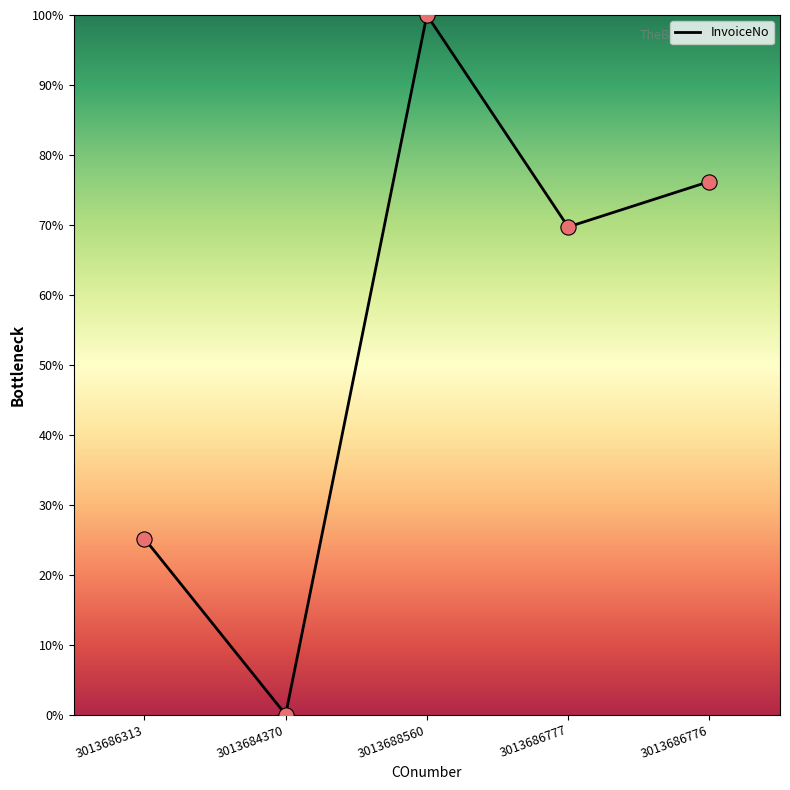

Approximately how many times larger is the value at 3013688560 compared to 3013686313?

4.0